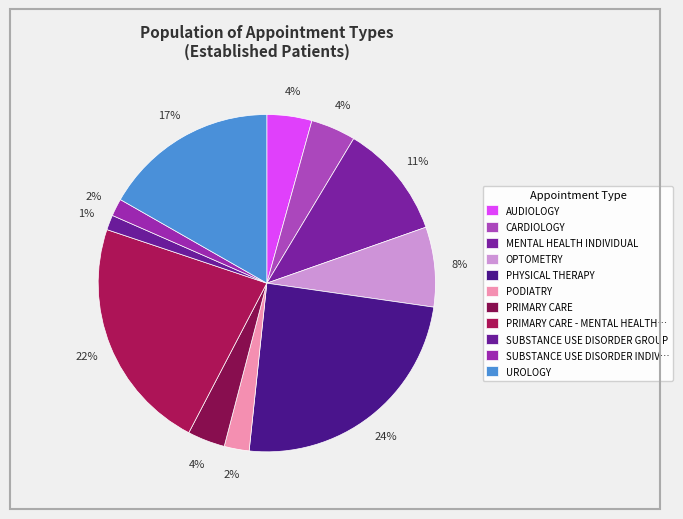

How many slices are in this pie chart?

11